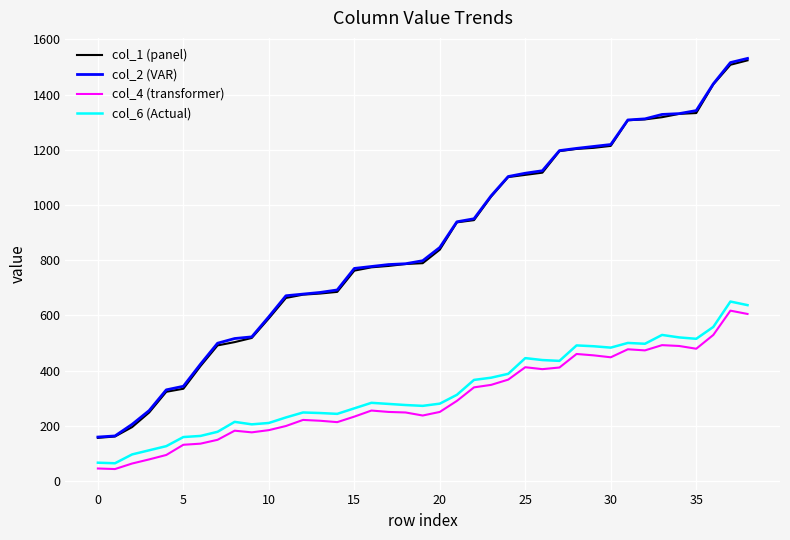

True or false: col_2 (VAR) and col_4 (transformer) intersect in this chart.

False